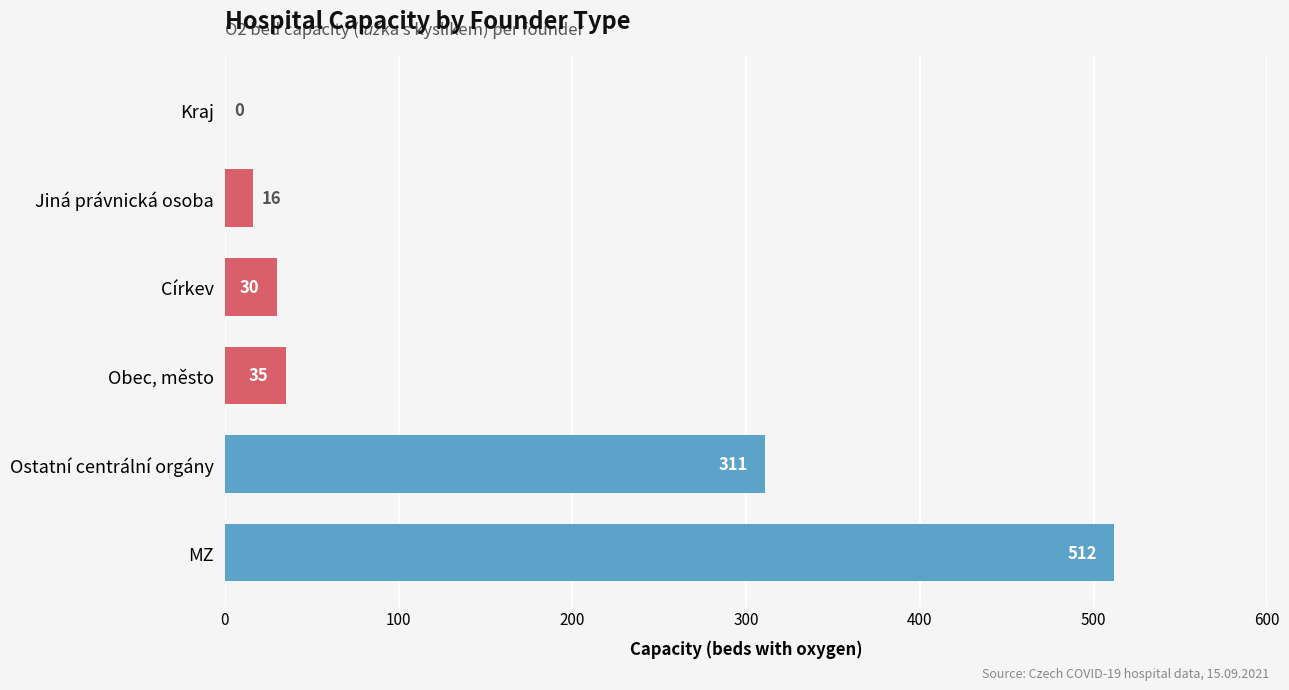

At which label is the value closest to 256?

Ostatní centrální orgány